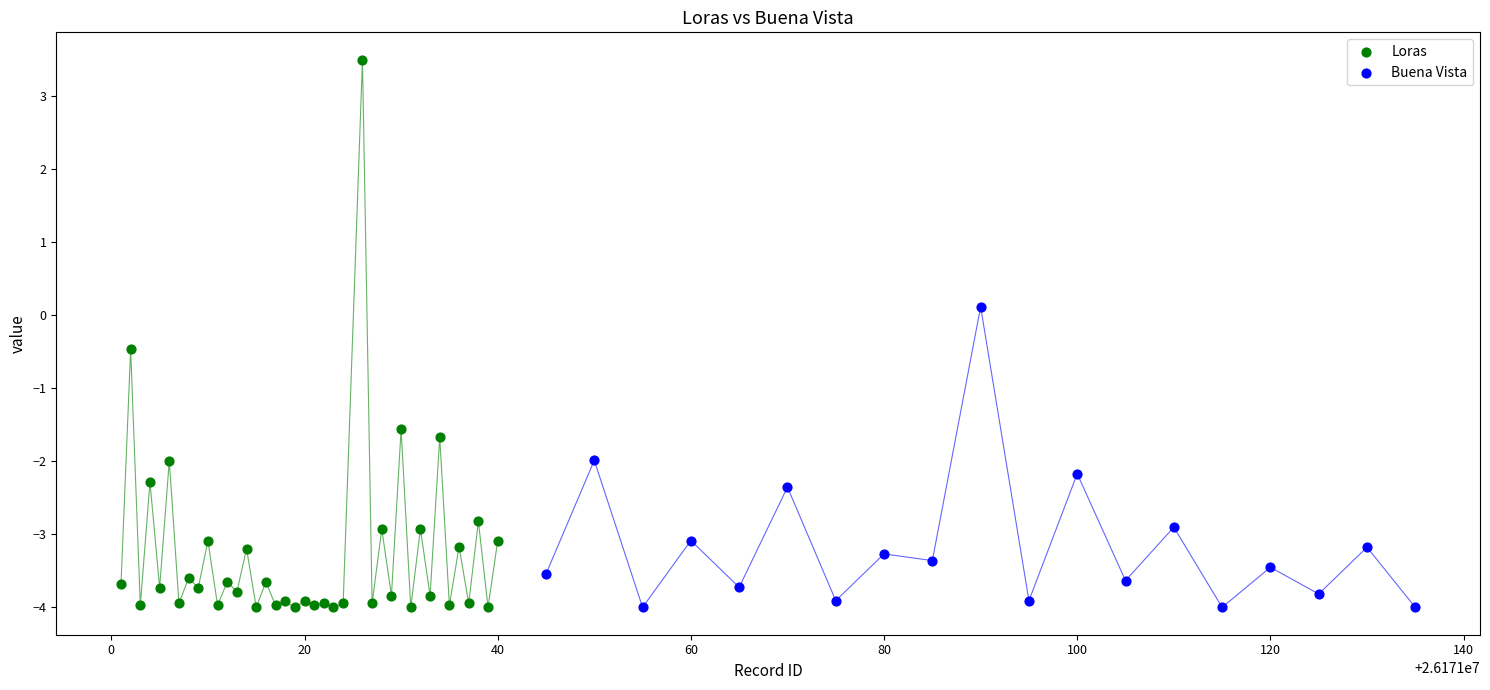

Which series contains the highest Y value?

Loras